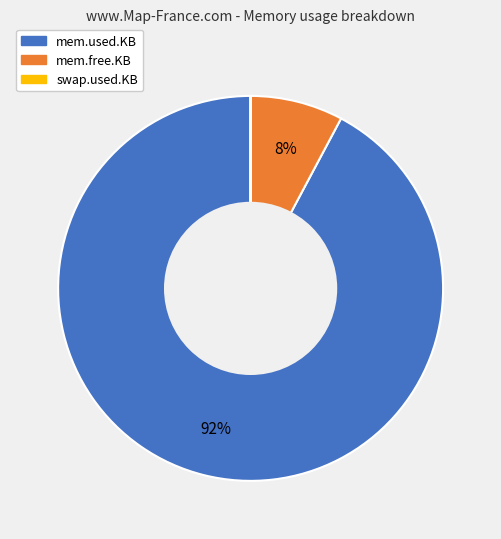

Is there any slice that represents more than half of the pie?

Yes